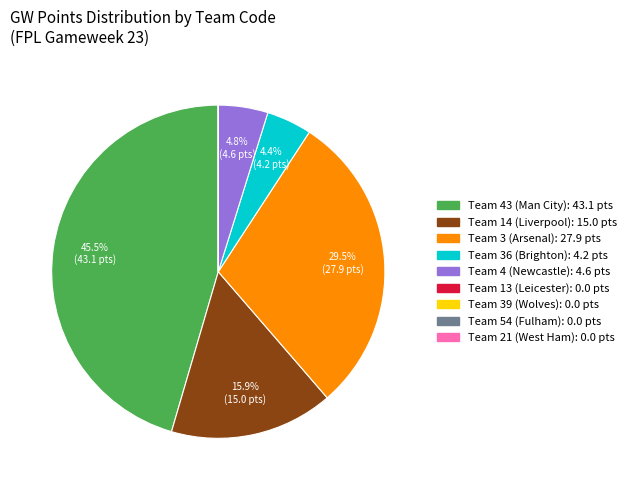

Is there any slice that represents more than half of the pie?

No